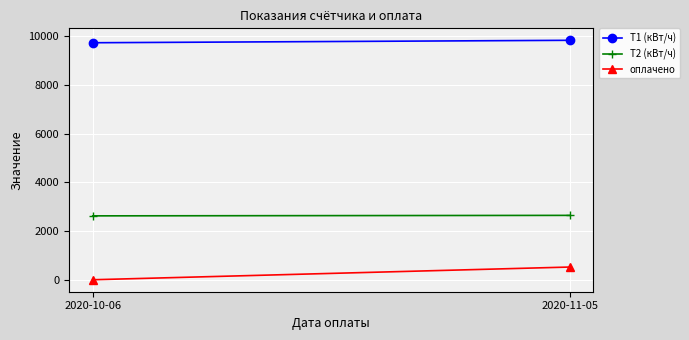

Reading left to right, transcribe all the data shown in this chart.

T1 (кВт/ч): 9738	9838
T2 (кВт/ч): 2625	2645
оплачено: 0	522